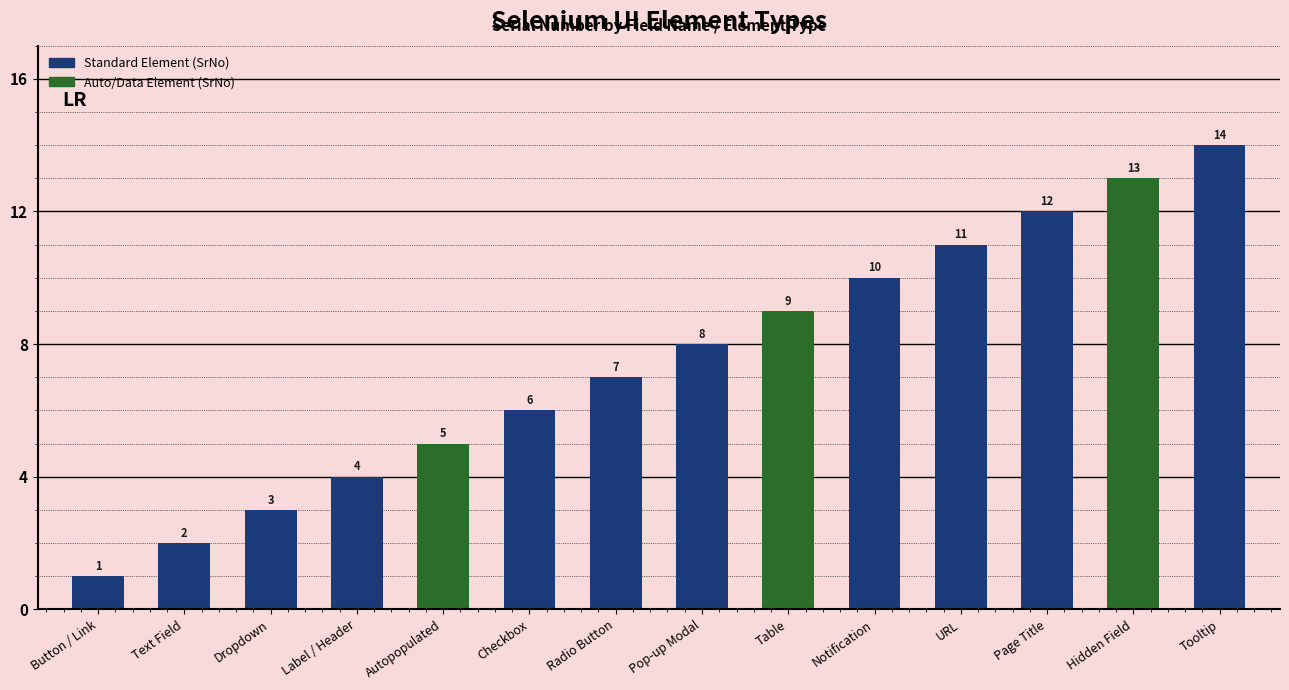

What is the label of the 8th bar from the right?

Radio Button